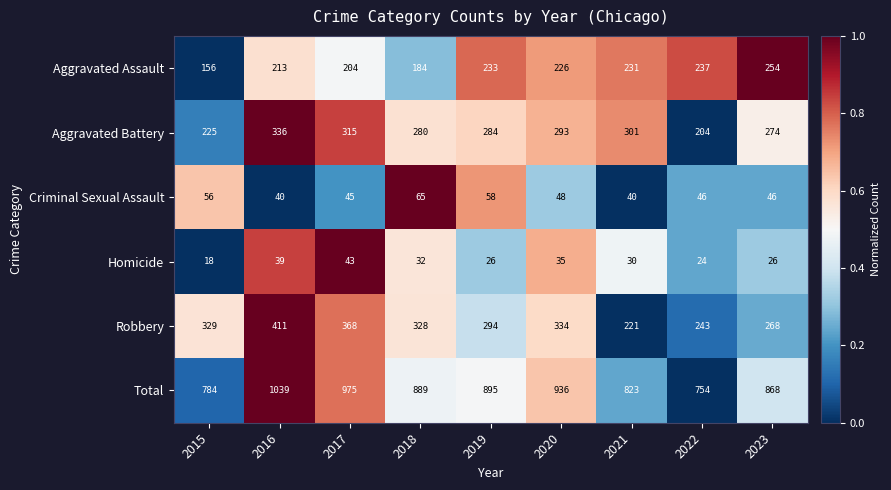

At which label does Total first exceed 889?

2016